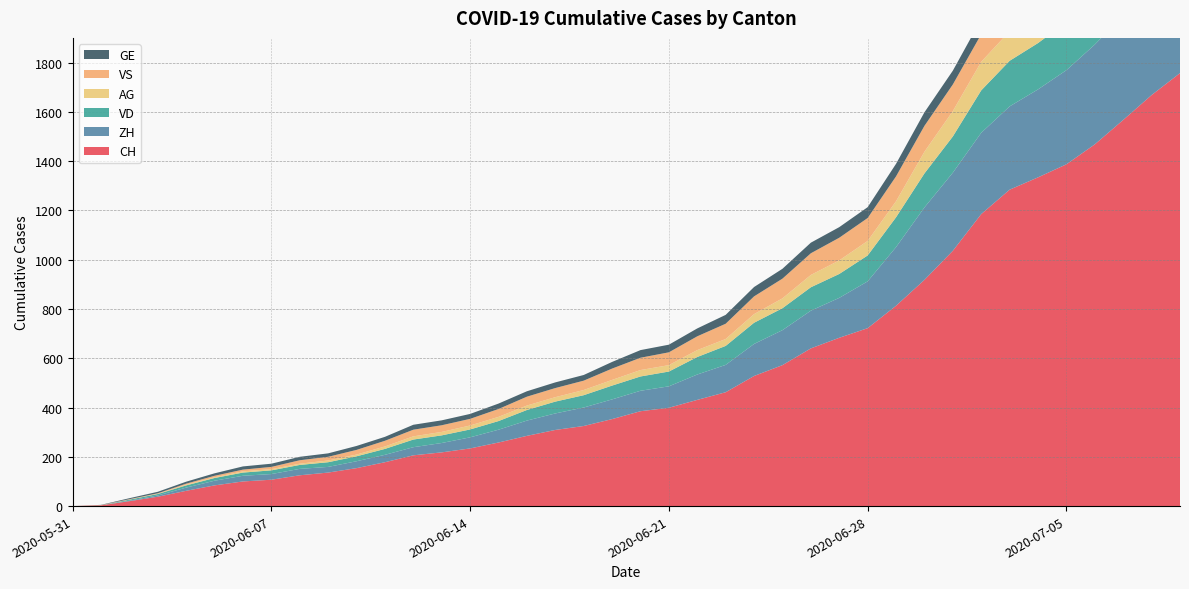

Reading left to right, transcribe all the data shown in this chart.

CH: 2020-05-31=0	2020-06-01=3	2020-06-02=20	2020-06-03=38	2020-06-04=62	2020-06-05=84	2020-06-06=100	2020-06-07=107	2020-06-08=125	2020-06-09=136	2020-06-10=154	2020-06-11=178	2020-06-12=206	2020-06-13=218	2020-06-14=234	2020-06-15=258	2020-06-16=285	2020-06-17=309	2020-06-18=325	2020-06-19=353	2020-06-20=385	2020-06-21=399	2020-06-22=431	2020-06-23=462	2020-06-24=528	2020-06-25=572	2020-06-26=640	2020-06-27=683	2020-06-28=722	2020-06-29=813	2020-06-30=918	2020-07-01=1036	2020-07-02=1185	2020-07-03=1284	2020-07-04=1334	2020-07-05=1387	2020-07-06=1468	2020-07-07=1567	2020-07-08=1668	2020-07-09=1757
ZH: 2020-05-31=0	2020-06-01=0	2020-06-02=2	2020-06-03=5	2020-06-04=13	2020-06-05=19	2020-06-06=23	2020-06-07=23	2020-06-08=26	2020-06-09=23	2020-06-10=28	2020-06-11=30	2020-06-12=33	2020-06-13=38	2020-06-14=45	2020-06-15=52	2020-06-16=62	2020-06-17=67	2020-06-18=75	2020-06-19=80	2020-06-20=83	2020-06-21=87	2020-06-22=103	2020-06-23=111	2020-06-24=130	2020-06-25=142	2020-06-26=153	2020-06-27=162	2020-06-28=190	2020-06-29=238	2020-06-30=294	2020-07-01=317	2020-07-02=330	2020-07-03=338	2020-07-04=357	2020-07-05=382	2020-07-06=405	2020-07-07=424	2020-07-08=382	2020-07-09=405
VD: 2020-05-31=0	2020-06-01=0	2020-06-02=4	2020-06-03=6	2020-06-04=9	2020-06-05=11	2020-06-06=13	2020-06-07=15	2020-06-08=16	2020-06-09=19	2020-06-10=20	2020-06-11=24	2020-06-12=31	2020-06-13=31	2020-06-14=32	2020-06-15=35	2020-06-16=43	2020-06-17=48	2020-06-18=50	2020-06-19=56	2020-06-20=58	2020-06-21=60	2020-06-22=71	2020-06-23=77	2020-06-24=86	2020-06-25=89	2020-06-26=95	2020-06-27=97	2020-06-28=105	2020-06-29=121	2020-06-30=138	2020-07-01=147	2020-07-02=172	2020-07-03=185	2020-07-04=188	2020-07-05=195	2020-07-06=208	2020-07-07=224	2020-07-08=240	2020-07-09=252
GE: 2020-05-31=0	2020-06-01=1	2020-06-02=4	2020-06-03=6	2020-06-04=8	2020-06-05=10	2020-06-06=13	2020-06-07=13	2020-06-08=14	2020-06-09=14	2020-06-10=16	2020-06-11=16	2020-06-12=20	2020-06-13=20	2020-06-14=20	2020-06-15=22	2020-06-16=22	2020-06-17=23	2020-06-18=23	2020-06-19=27	2020-06-20=31	2020-06-21=31	2020-06-22=32	2020-06-23=36	2020-06-24=38	2020-06-25=40	2020-06-26=43	2020-06-27=43	2020-06-28=44	2020-06-29=51	2020-06-30=55	2020-07-01=56	2020-07-02=61	2020-07-03=63	2020-07-04=66	2020-07-05=68	2020-07-06=75	2020-07-07=79	2020-07-08=83	2020-07-09=91
VS: 2020-05-31=0	2020-06-01=1	2020-06-02=2	2020-06-03=2	2020-06-04=4	2020-06-05=6	2020-06-06=7	2020-06-07=9	2020-06-08=14	2020-06-09=15	2020-06-10=19	2020-06-11=23	2020-06-12=27	2020-06-13=27	2020-06-14=27	2020-06-15=32	2020-06-16=36	2020-06-17=37	2020-06-18=38	2020-06-19=46	2020-06-20=50	2020-06-21=52	2020-06-22=56	2020-06-23=62	2020-06-24=72	2020-06-25=80	2020-06-26=88	2020-06-27=92	2020-06-28=93	2020-06-29=101	2020-06-30=105	2020-07-01=108	2020-07-02=112	2020-07-03=116	2020-07-04=118	2020-07-05=120	2020-07-06=123	2020-07-07=126	2020-07-08=126	2020-07-09=128
AG: 2020-05-31=0	2020-06-01=0	2020-06-02=0	2020-06-03=1	2020-06-04=3	2020-06-05=3	2020-06-06=5	2020-06-07=5	2020-06-08=5	2020-06-09=7	2020-06-10=7	2020-06-11=10	2020-06-12=13	2020-06-13=14	2020-06-14=16	2020-06-15=17	2020-06-16=18	2020-06-17=18	2020-06-18=21	2020-06-19=23	2020-06-20=26	2020-06-21=26	2020-06-22=28	2020-06-23=28	2020-06-24=35	2020-06-25=40	2020-06-26=50	2020-06-27=55	2020-06-28=59	2020-06-29=65	2020-06-30=88	2020-07-01=103	2020-07-02=116	2020-07-03=120	2020-07-04=123	2020-07-05=125	2020-07-06=132	2020-07-07=140	2020-07-08=147	2020-07-09=153